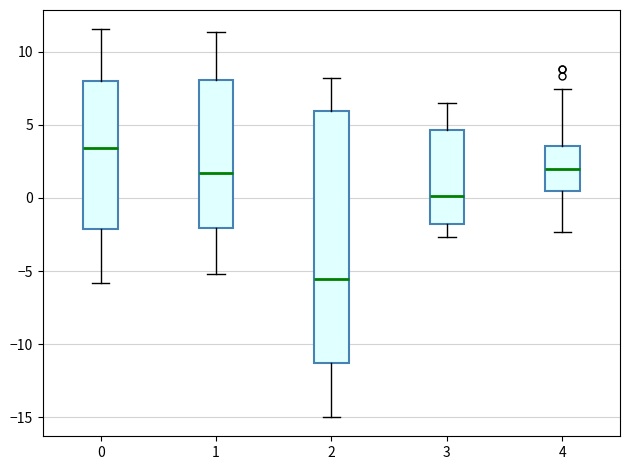

Where is the upper edge of the box at x = 2 on the y-axis? The values are not printed on the chart, so give them approximately, as read against the axis.

6.0